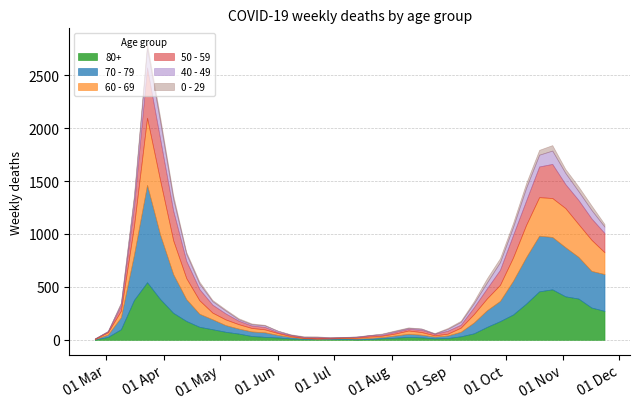

Reading left to right, what are all the values shown in this chart?

80+: 3	27	100	377	544	385	255	178	123	100	76	59	36	28	22	13	9	6	7	9	5	7	15	20	28	23	14	17	33	61	122	176	239	342	458	477	411	390	305	273
70 - 79: 4	22	113	427	920	608	365	206	123	94	63	47	43	43	24	14	6	5	5	8	7	11	11	21	29	25	16	24	43	102	157	191	318	439	526	495	464	394	346	348
60 - 69: 2	22	61	272	634	514	320	199	128	63	54	42	33	28	18	8	3	3	6	3	8	12	13	19	31	25	12	17	39	80	112	152	221	305	364	368	370	310	294	206
50 - 59: 3	7	48	190	475	392	281	163	106	75	57	33	23	23	9	10	8	9	3	5	6	12	8	16	16	22	15	28	28	64	95	142	212	230	290	322	227	228	202	182
40 - 49: 0	5	21	79	183	163	111	66	51	33	27	13	12	14	12	3	2	5	1	1	4	2	10	8	8	10	2	17	26	38	55	72	76	120	111	126	105	83	80	60
0 - 29: 1	0	10	25	47	42	36	19	20	12	11	10	8	6	2	4	6	5	2	1	2	1	3	6	6	2	5	9	11	20	40	38	39	44	46	52	38	45	43	25